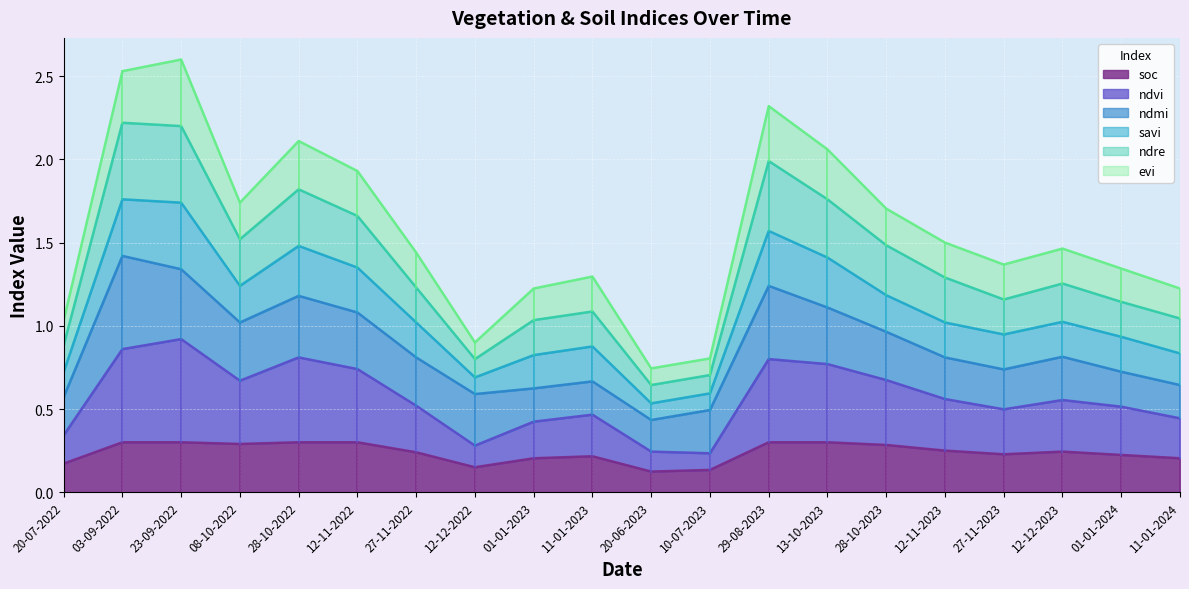

Between 03-09-2022 and 28-10-2022, which is larger?

03-09-2022